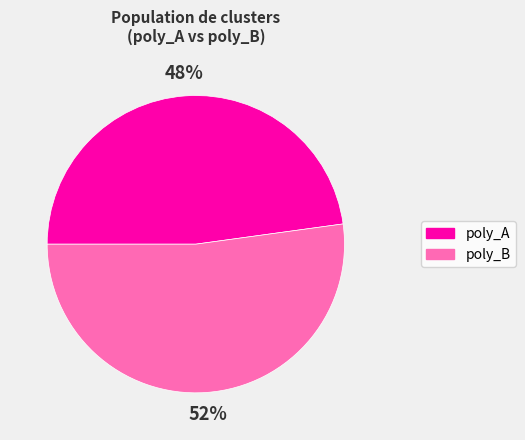

Which has a higher value, poly_A or poly_B?

poly_B